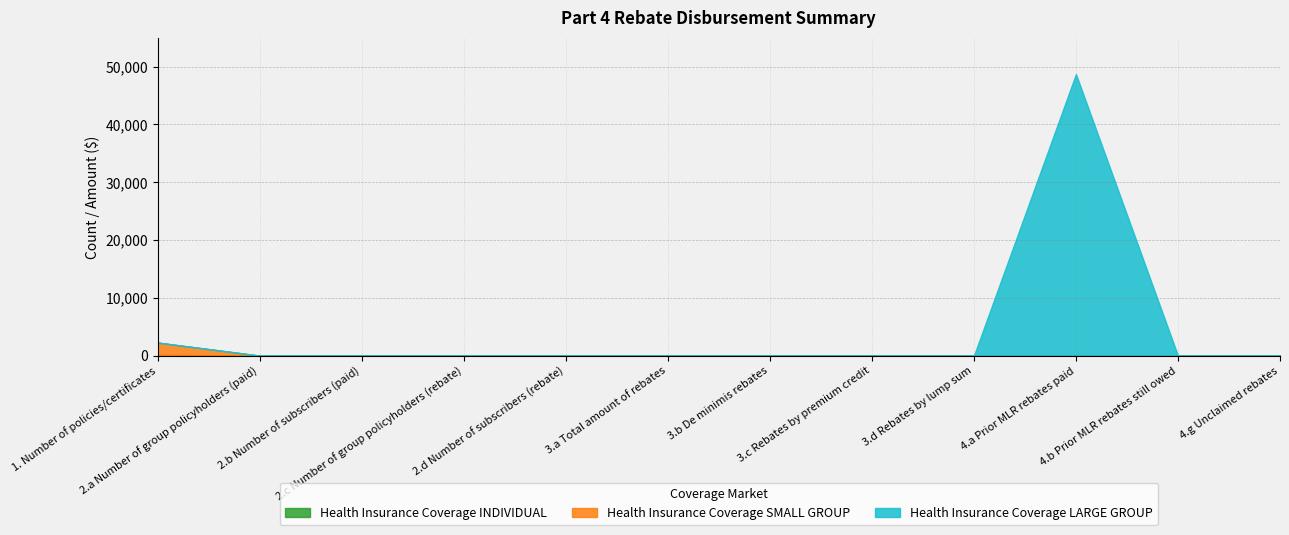

Rank the series at 2.b Number of subscribers (paid) from lowest to highest value.

Health Insurance Coverage INDIVIDUAL, Health Insurance Coverage SMALL GROUP, Health Insurance Coverage LARGE GROUP